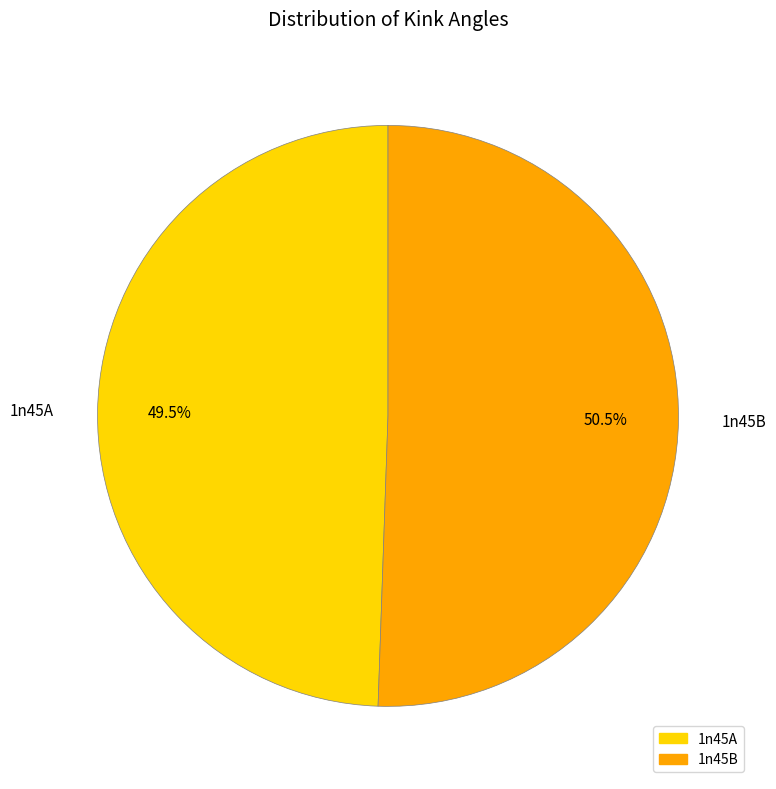

To the nearest percent, what is the difference between the 1n45A and 1n45B slice percentages?

1%